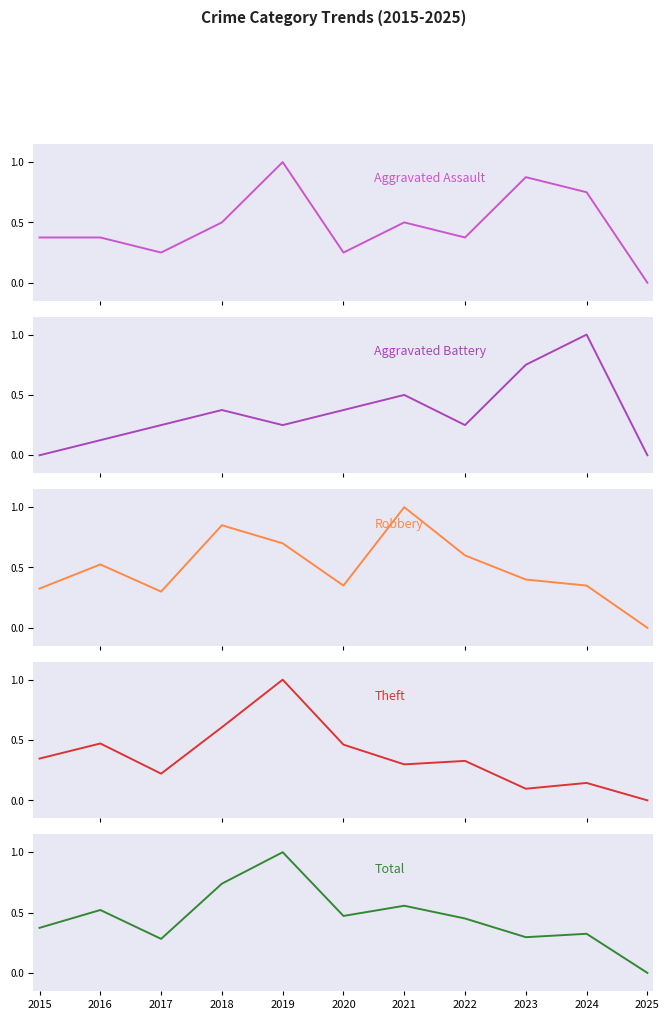

What is the value of the Aggravated Battery point at the 5th from the left?

0.2